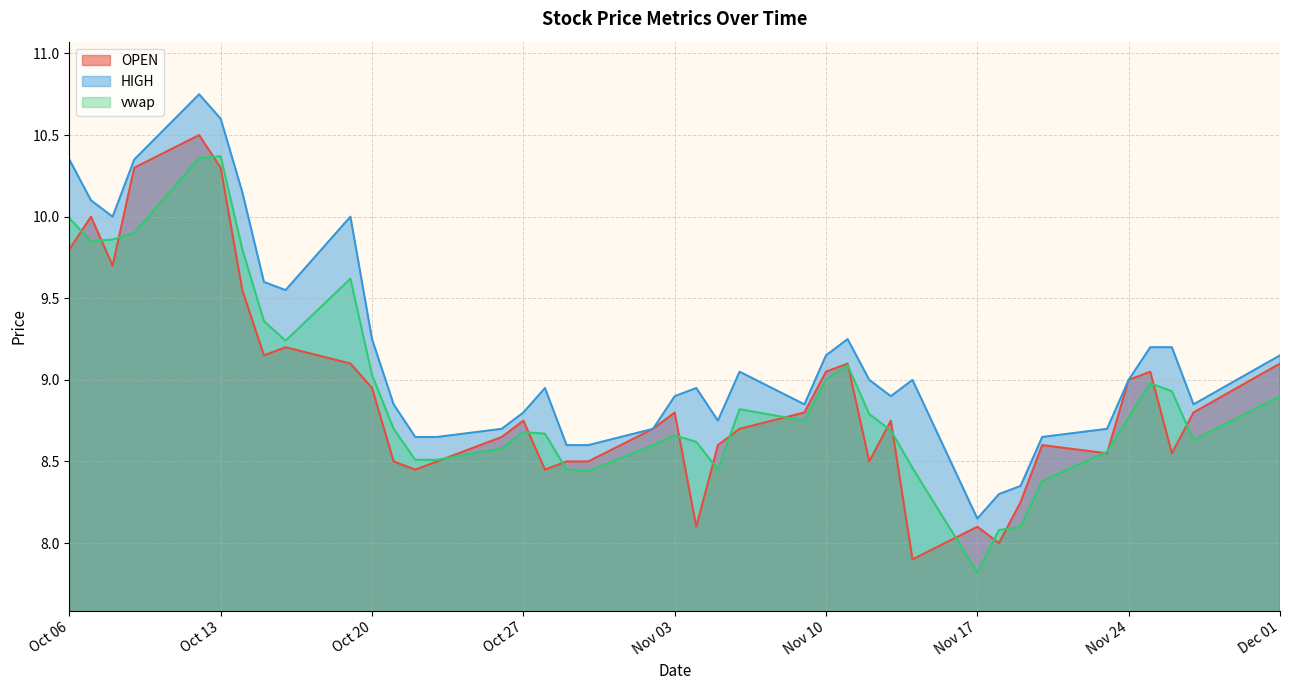

What is the smallest value displayed?

7.8